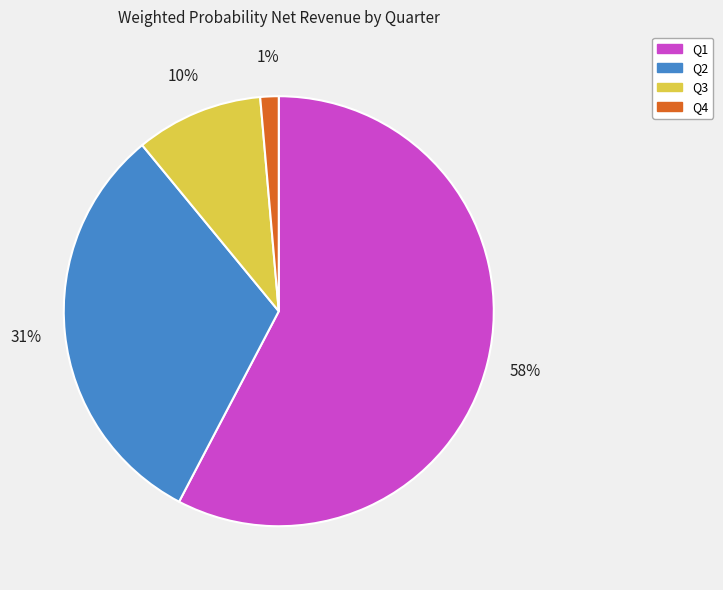

What is the smallest slice in the pie chart?

Q4